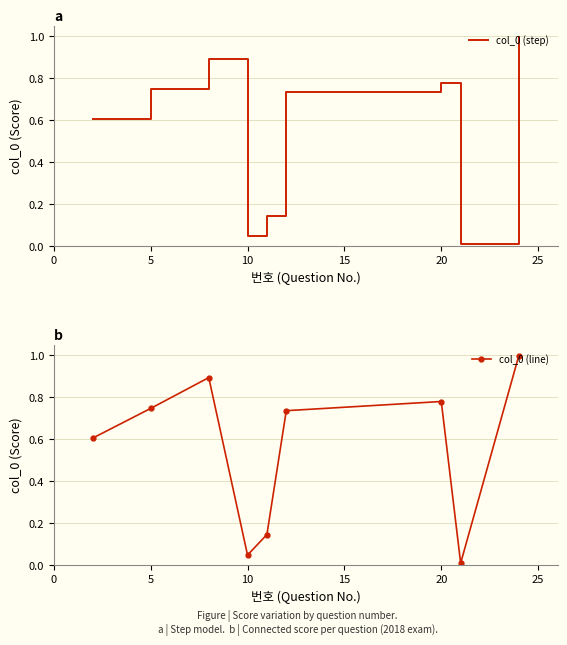

List the series in order of their peak value, lowest first.

col_0 (step), col_0 (line)